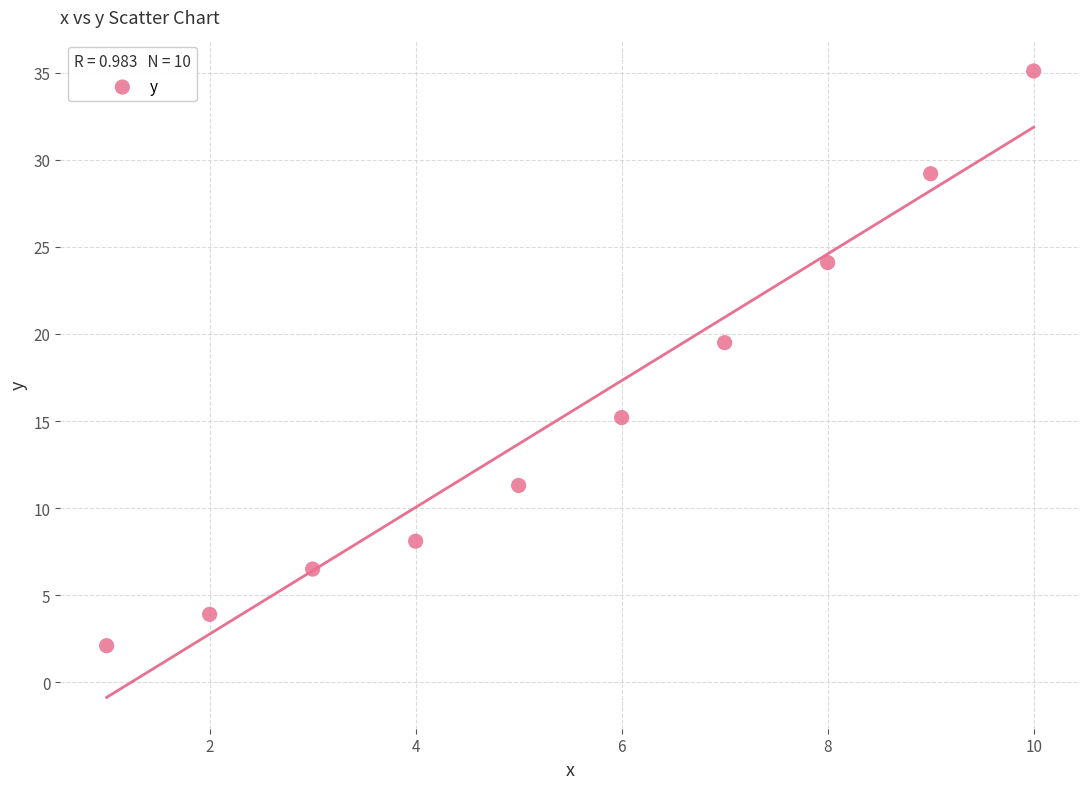

What Y value in the scatter plot is closest to 18?

19.5